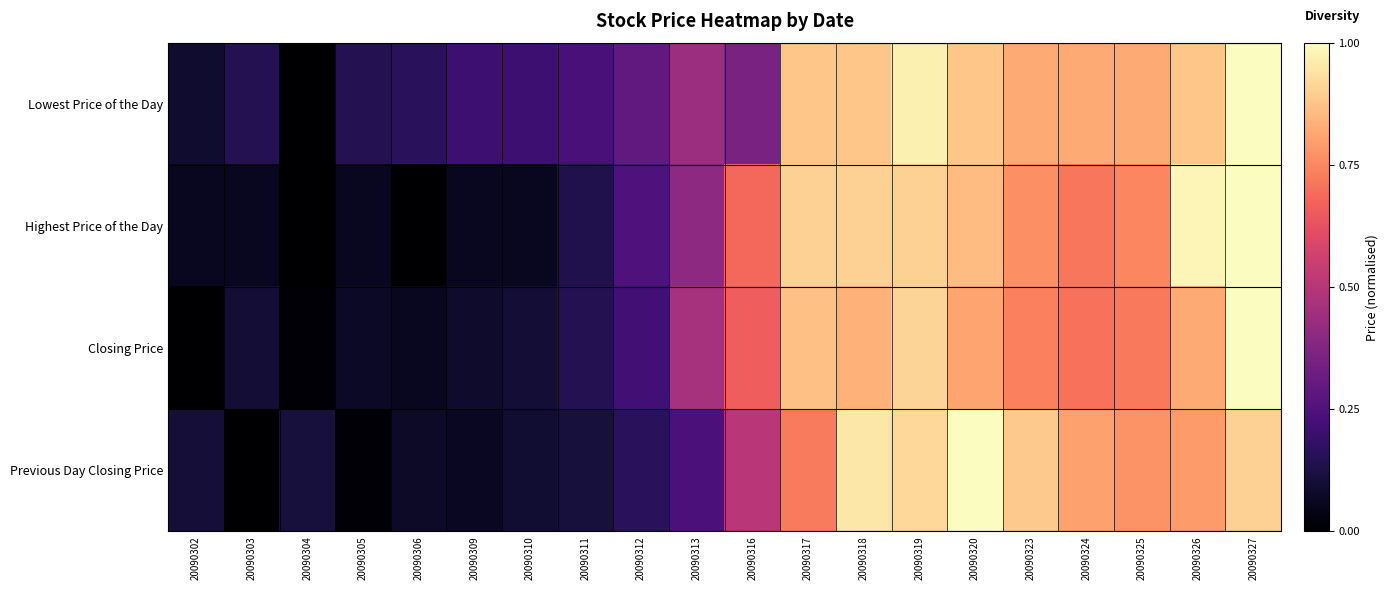

List the series in order of their peak value, highest first.

Lowest Price of the Day, Highest Price of the Day, Closing Price, Previous Day Closing Price